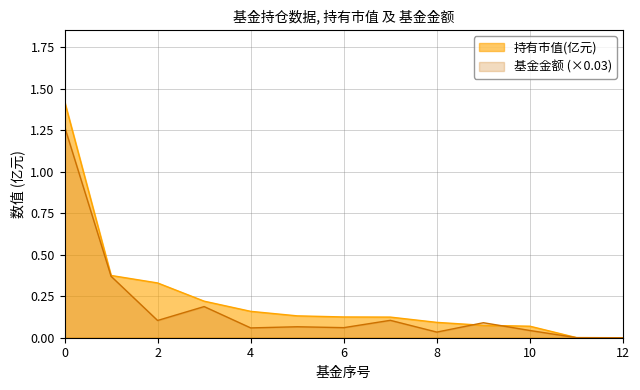

Is the value of 基金金额 at 6 greater than the value of 持有市值(亿元) at 6?

No